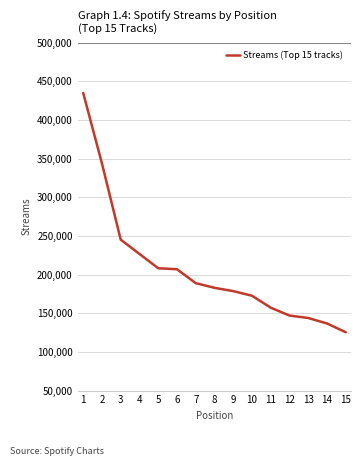

The chart shows a value of 63489 at 14. True or false?

False